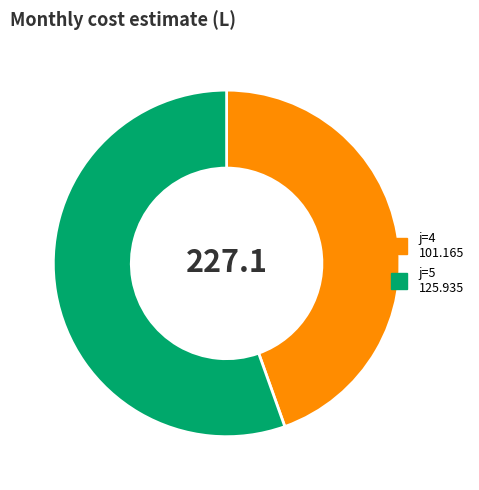

How many segments does this pie chart have?

2